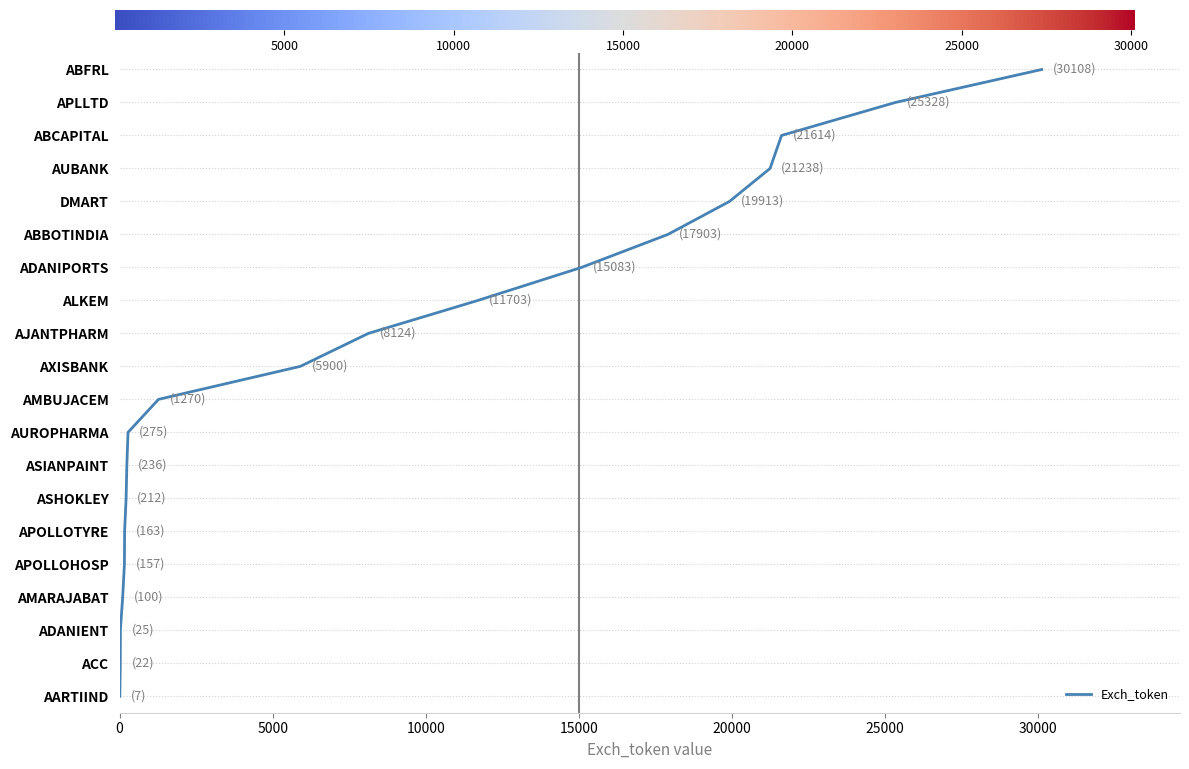

How many lines are shown in the chart?

1